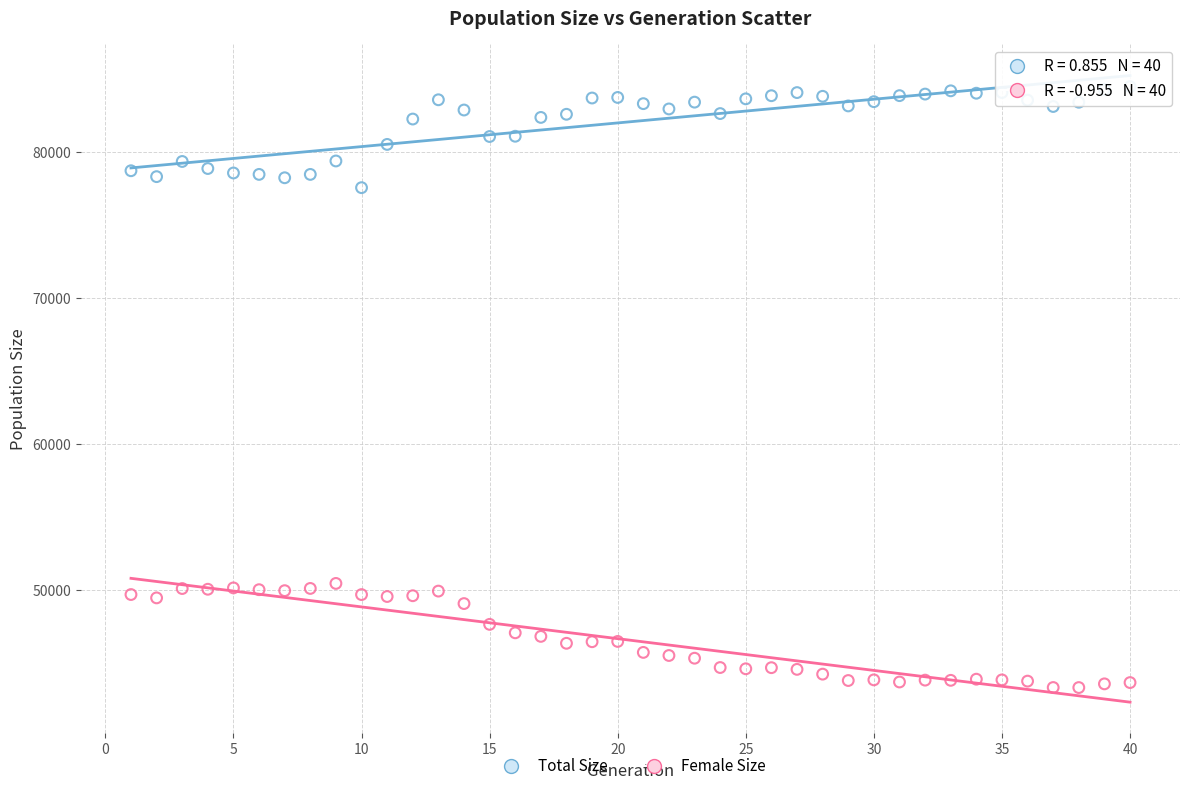

Which series contains the lowest Y value?

Female Size